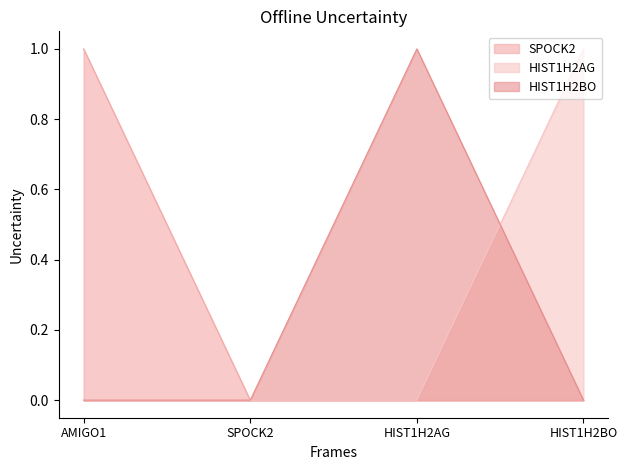

The value of SPOCK2 at HIST1H2AG is 0. True or false?

True